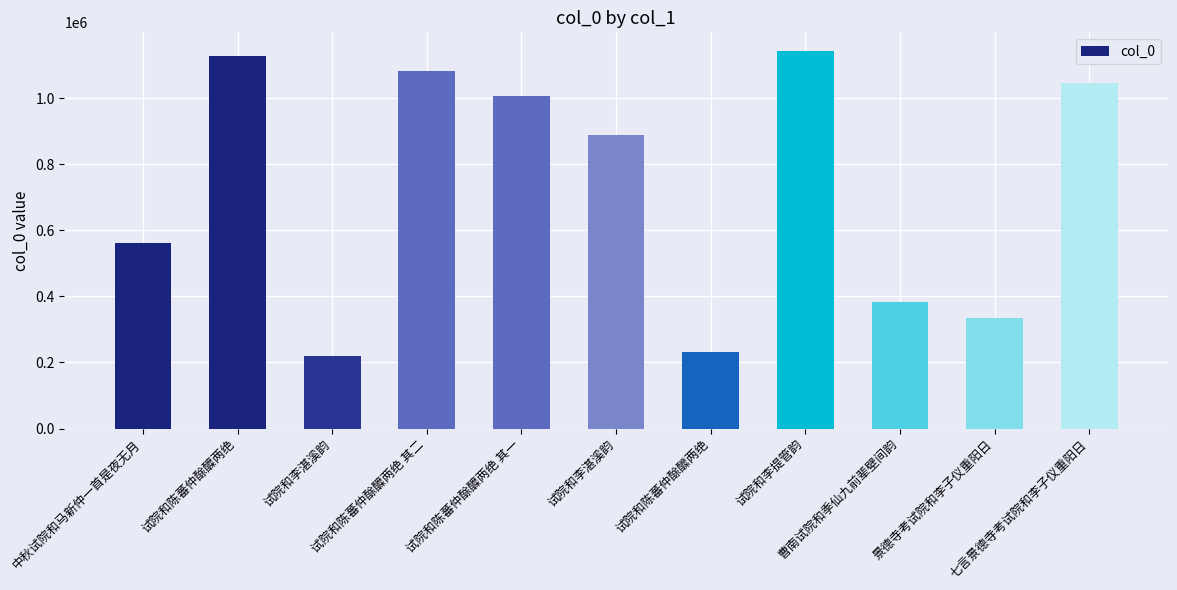

What is the value of the 8th bar from the left?

1142341